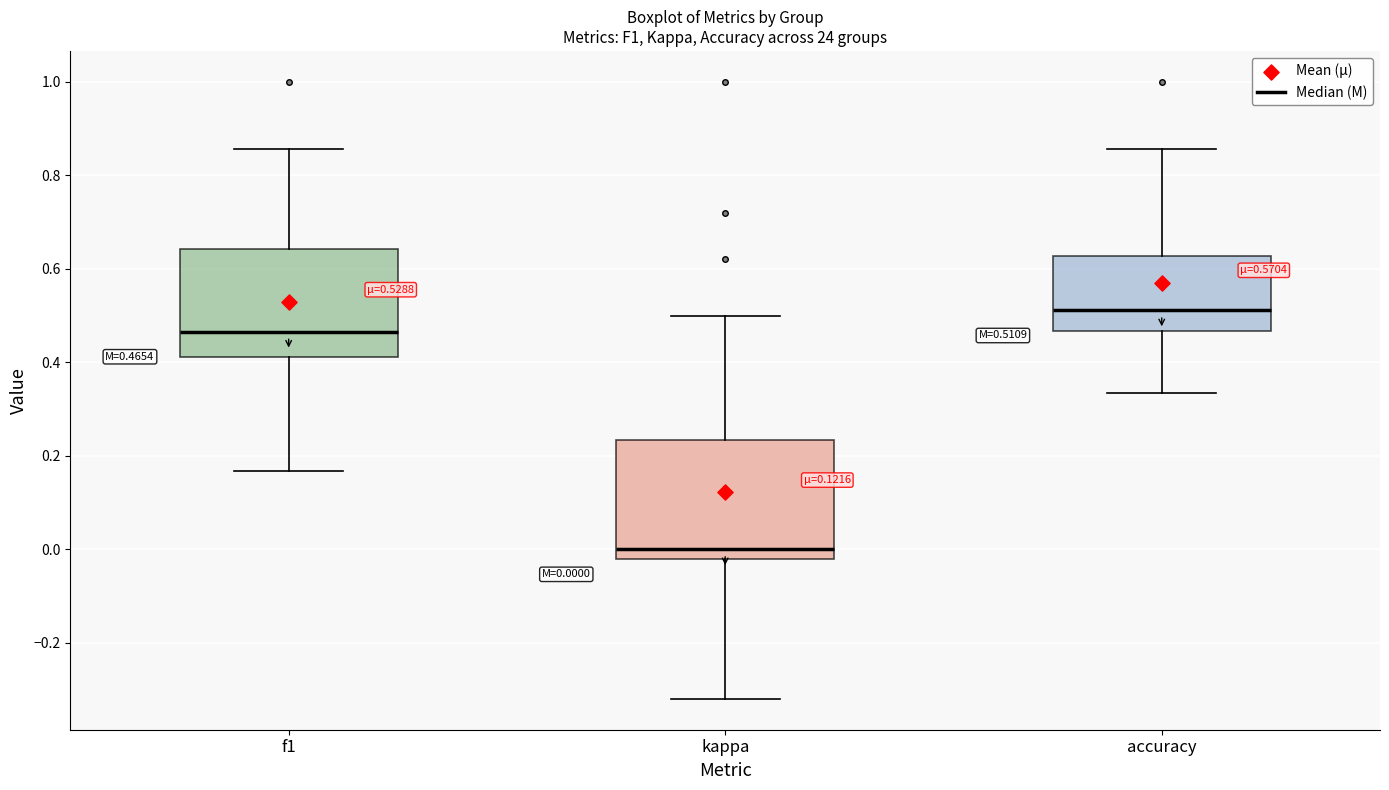

Which box's median line is the lowest?

kappa